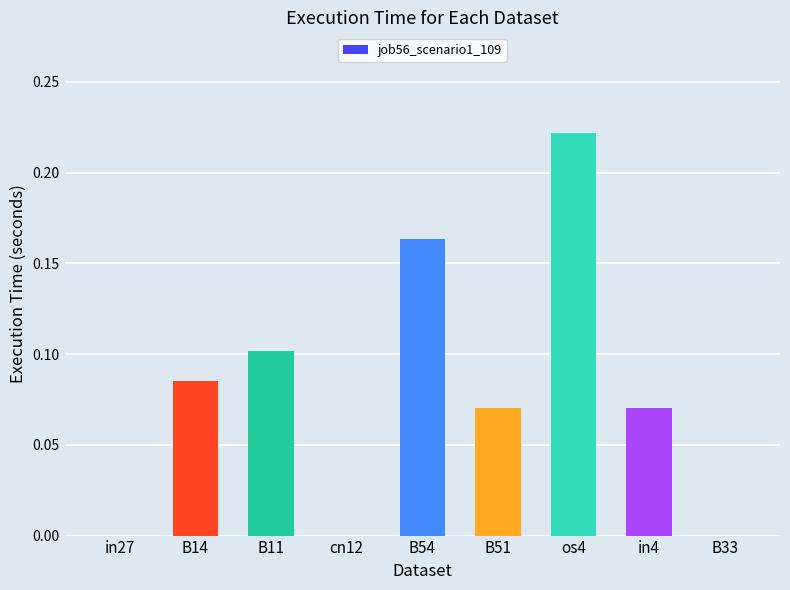

True or false: the data shows 0.1 at B54.

False